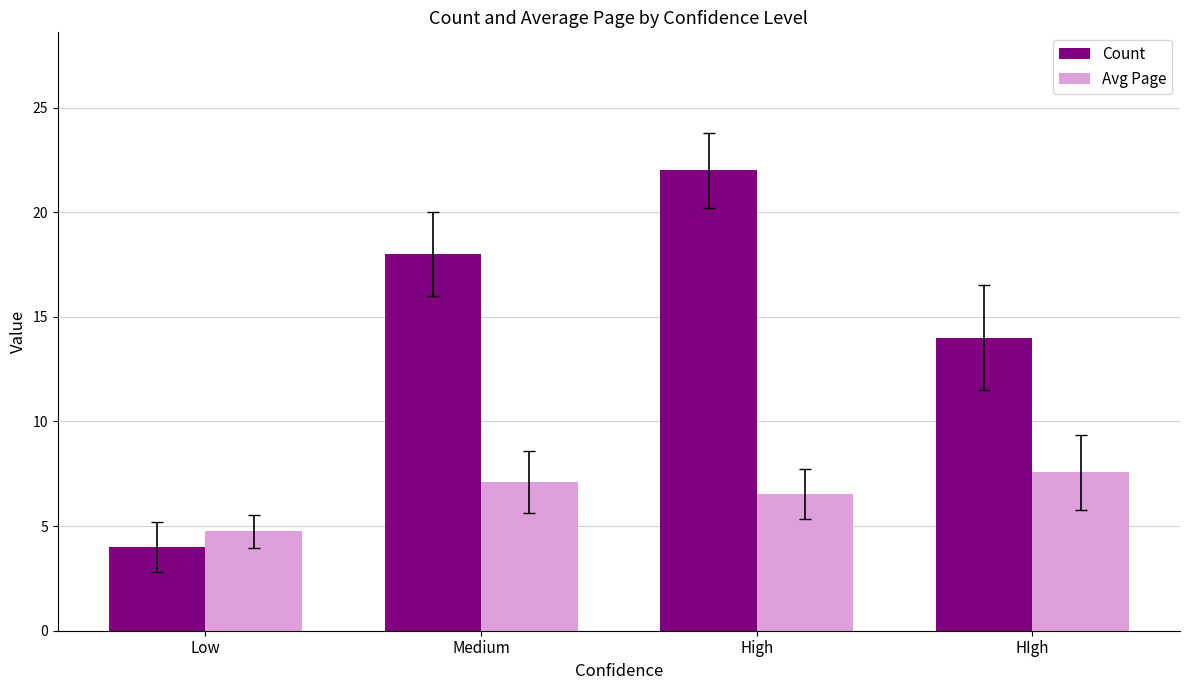

What are all the series names shown in the legend?

Count, Avg Page